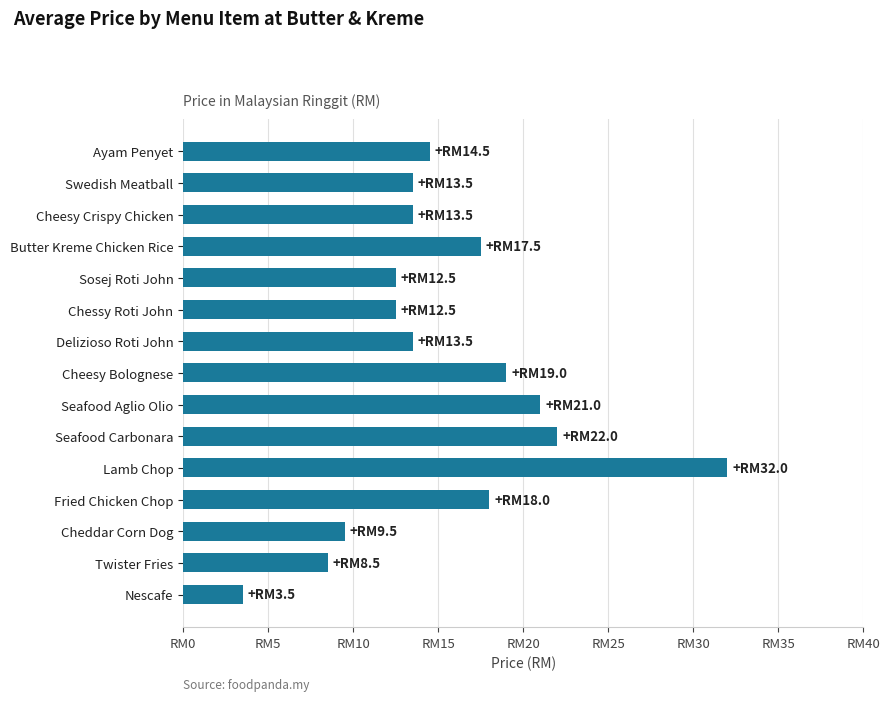

Does the chart contain any negative values?

No